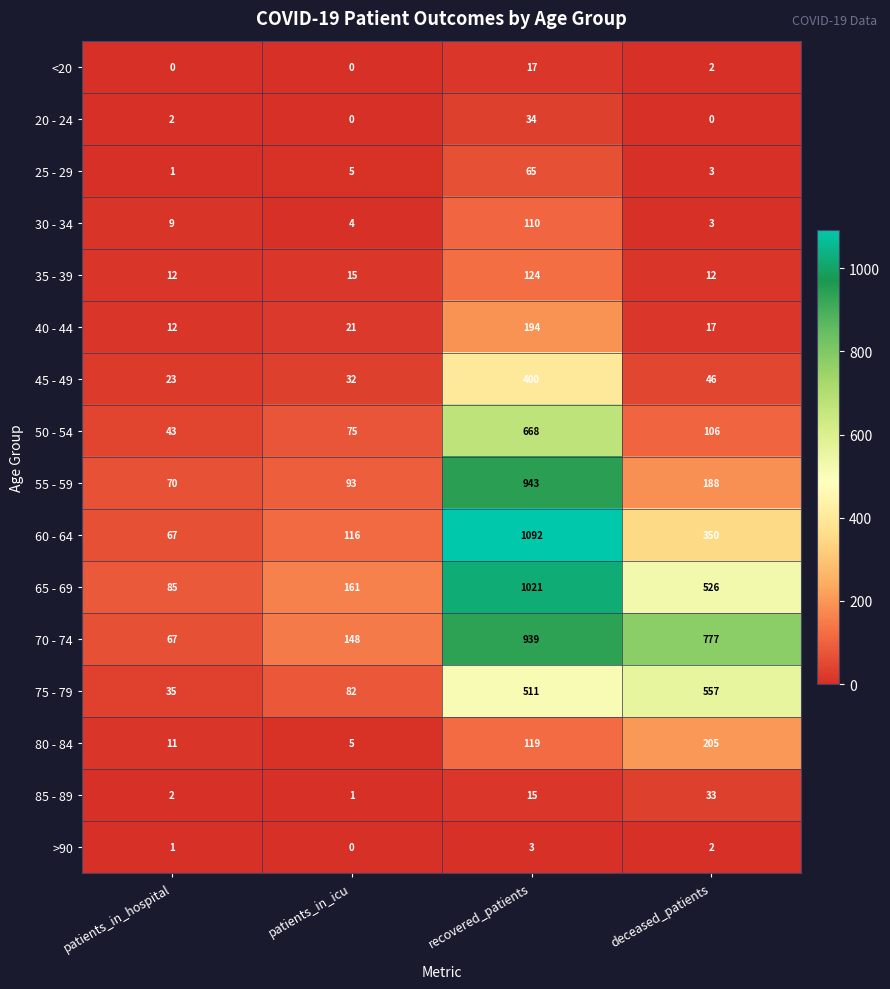

Which series has the largest total across all categories?

70 - 74